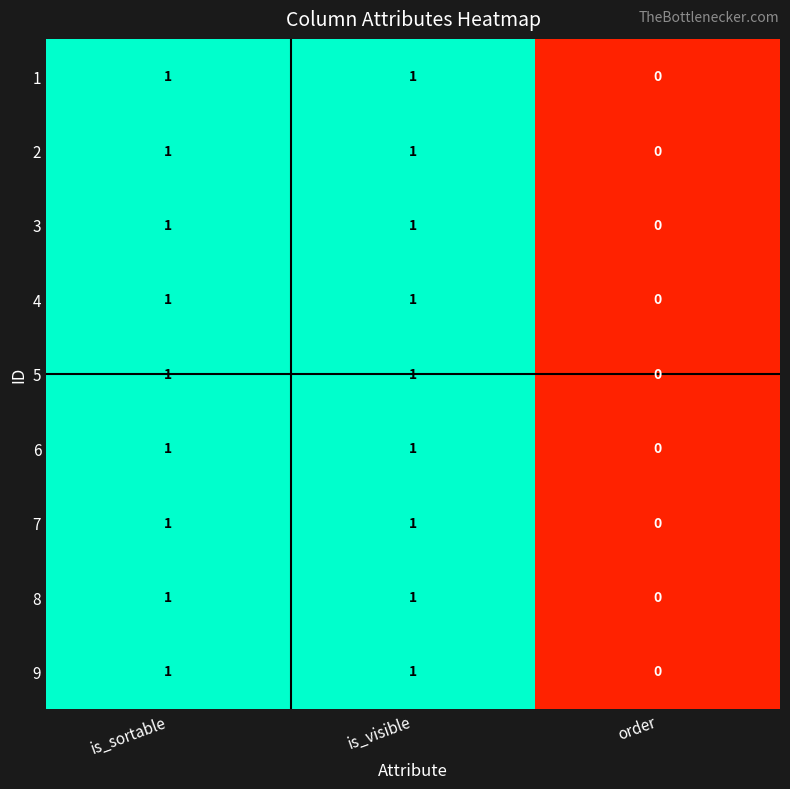

Reading left to right, list all the values displayed in this chart.

1: is_sortable=1	is_visible=1	order=0
2: is_sortable=1	is_visible=1	order=0
3: is_sortable=1	is_visible=1	order=0
4: is_sortable=1	is_visible=1	order=0
5: is_sortable=1	is_visible=1	order=0
6: is_sortable=1	is_visible=1	order=0
7: is_sortable=1	is_visible=1	order=0
8: is_sortable=1	is_visible=1	order=0
9: is_sortable=1	is_visible=1	order=0